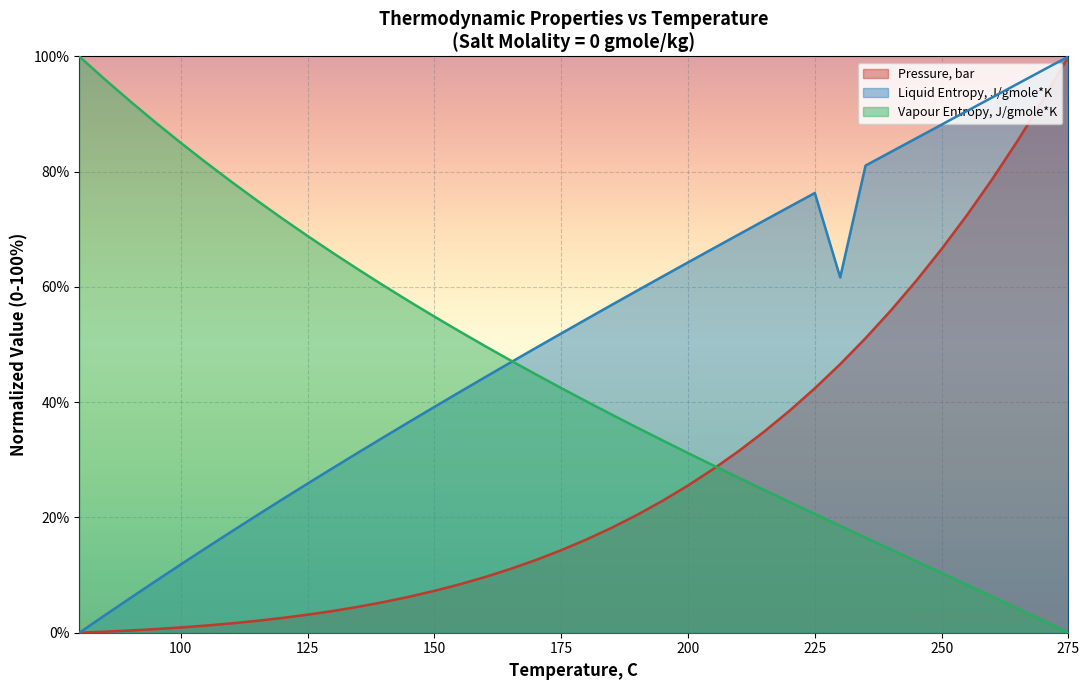

At which label does Vapour Entropy, J/gmole*K reach its minimum?

275